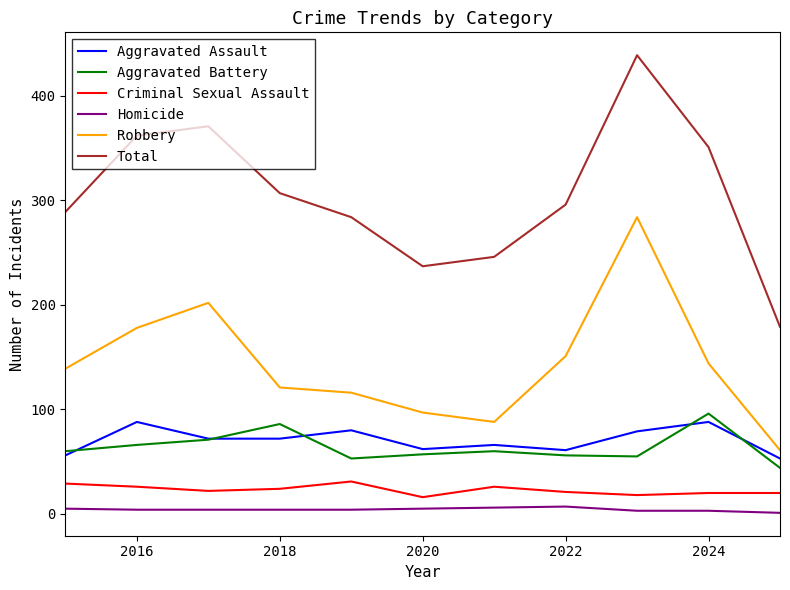

Which series has the widest spread of values?

Total